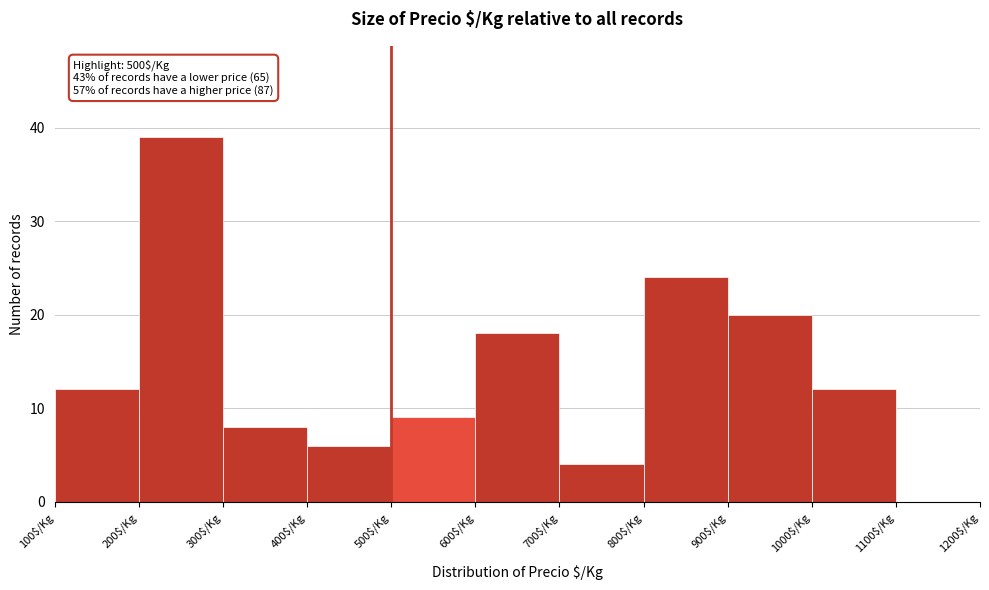

Over which range of the x-axis is the bar tallest?

200 to 300